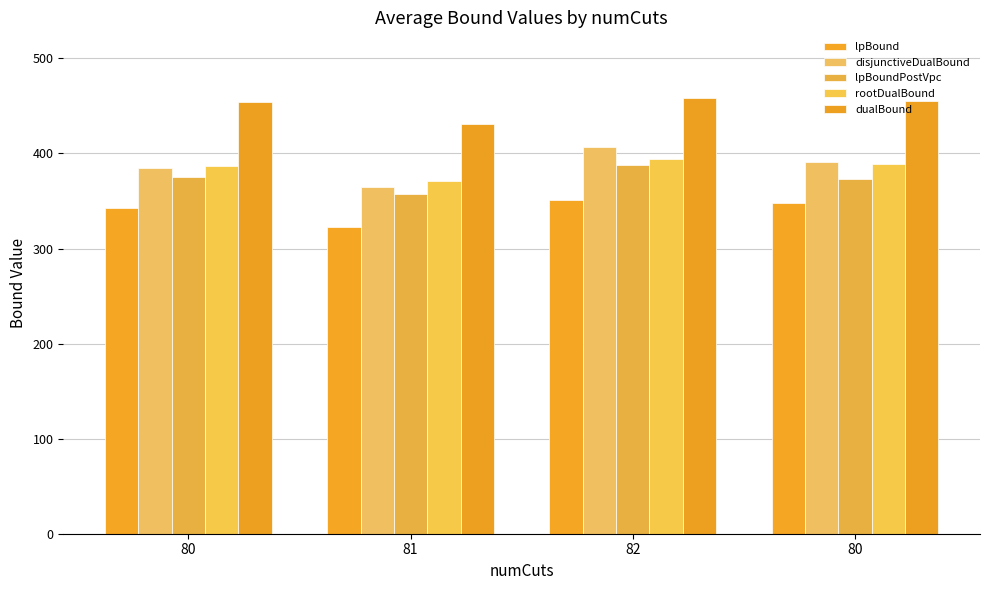

What is the total value across all series at 82?

1999.6